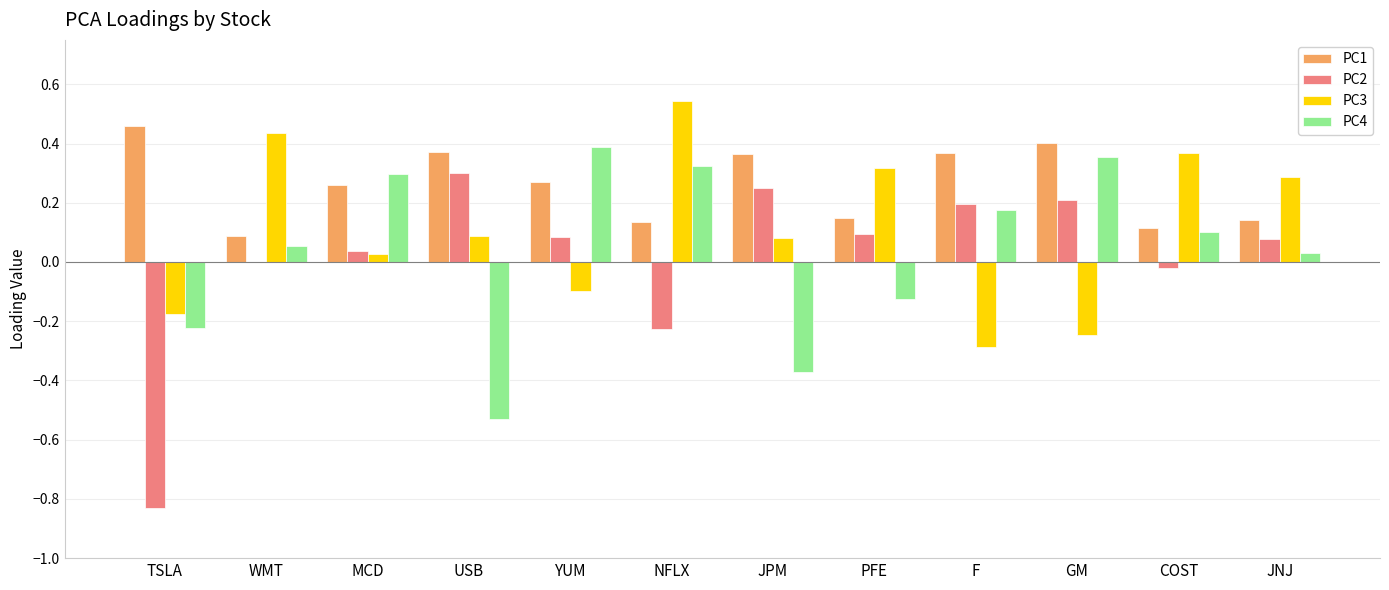

How many series are shown in this chart?

4